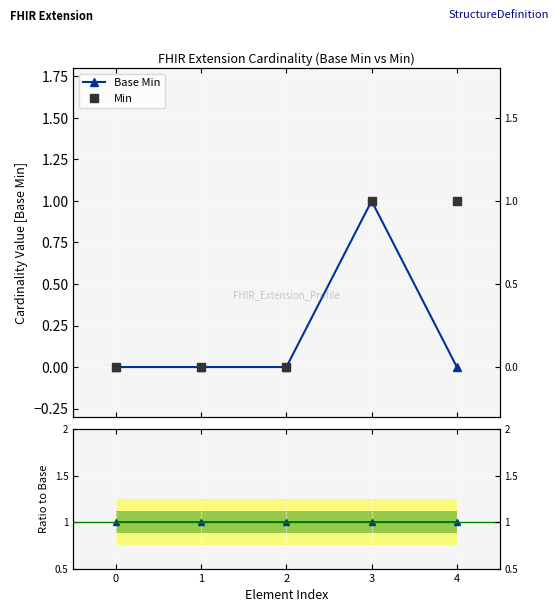

How many values in Base Min are above zero?

1